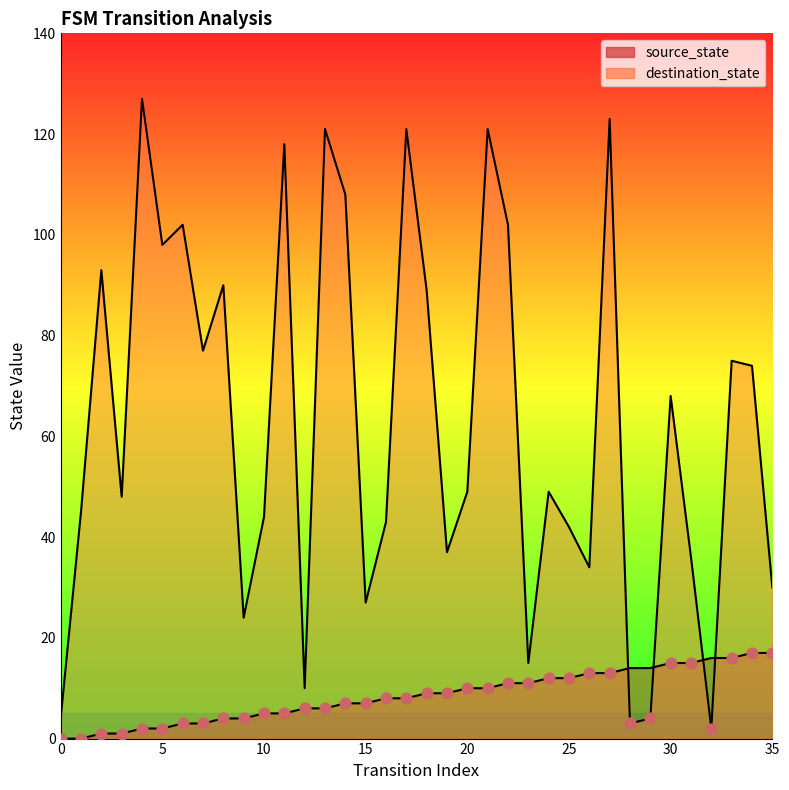

What are all the series names shown in the legend?

source_state, destination_state